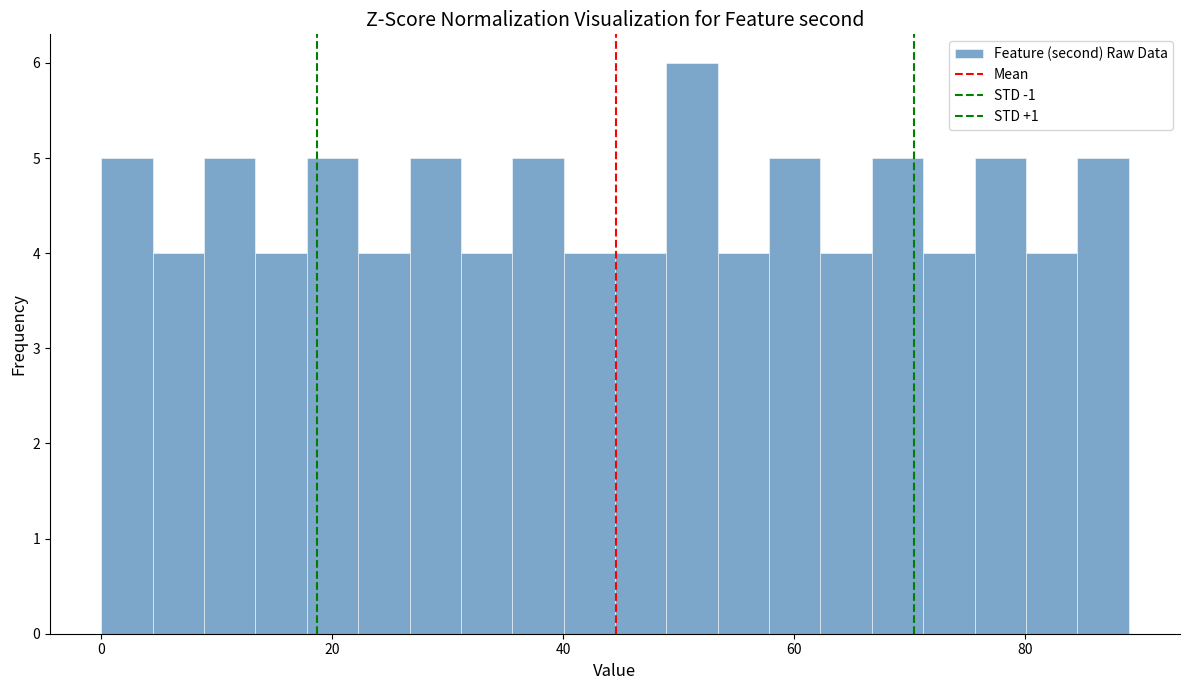

Around what value on the x-axis is the tallest bar? Give the approximate position of its centre, as read against the axis.

52